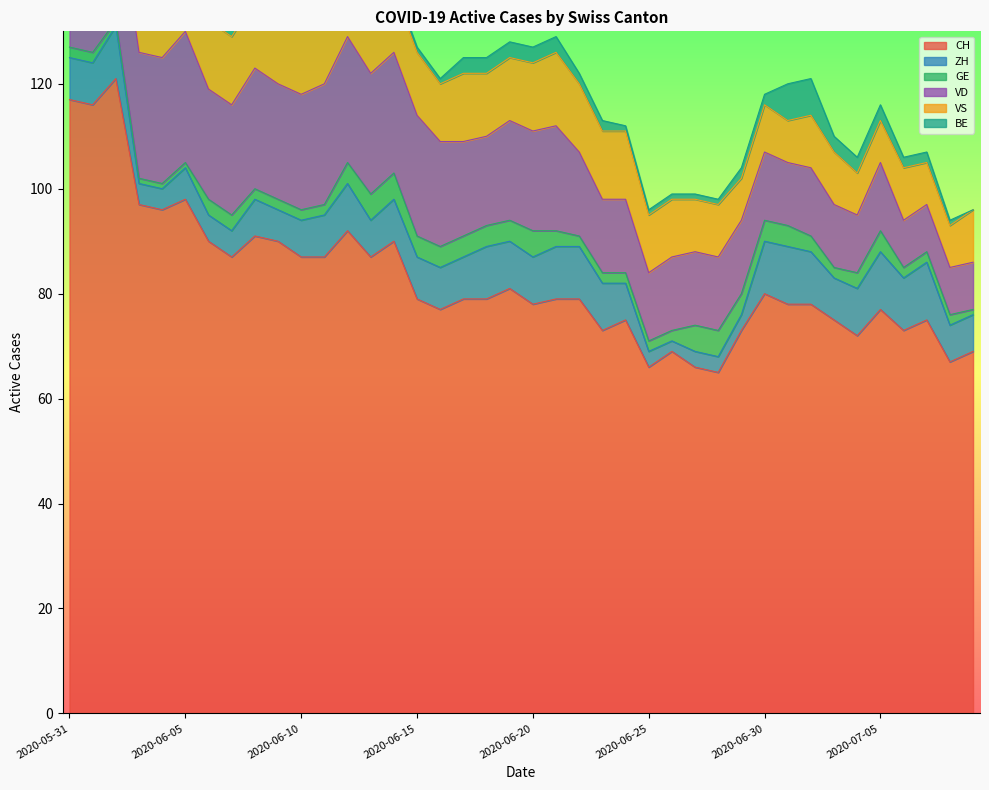

Between 2020-06-03 and 2020-06-25, which series saw the biggest shift?

CH